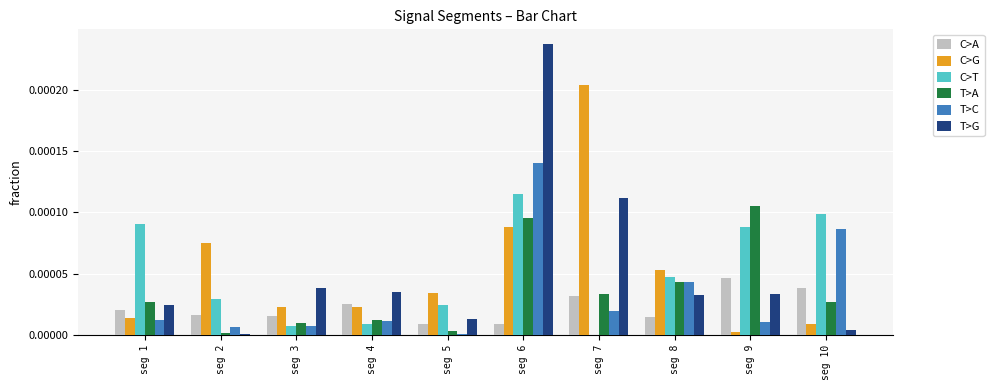

Is the value of C>G at seg 10 greater than the value of C>A at seg 1?

No